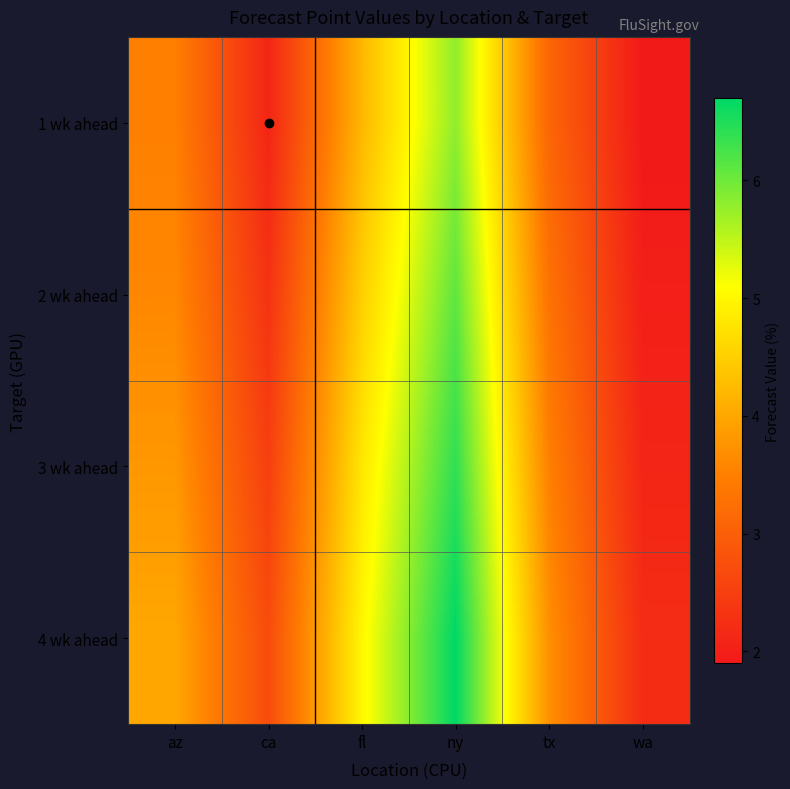

At how many categories does at least one series exceed 5?

1